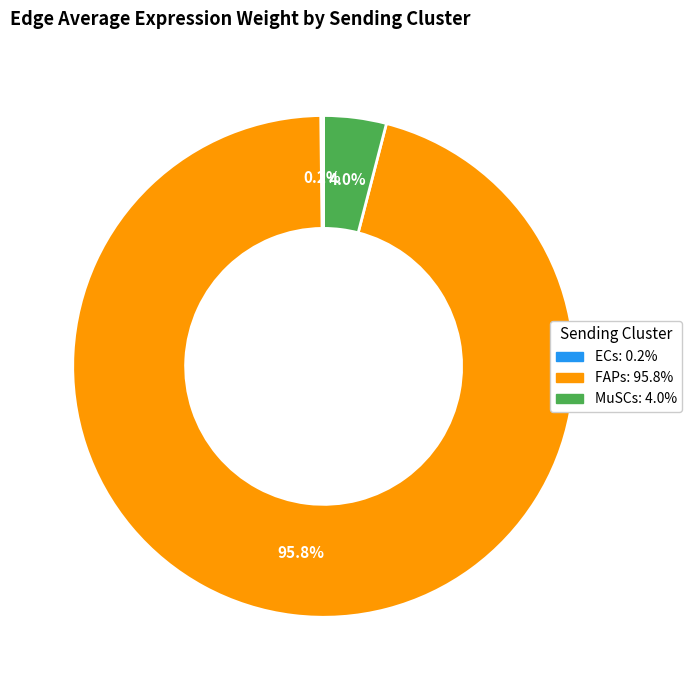

What is the majority slice?

FAPs